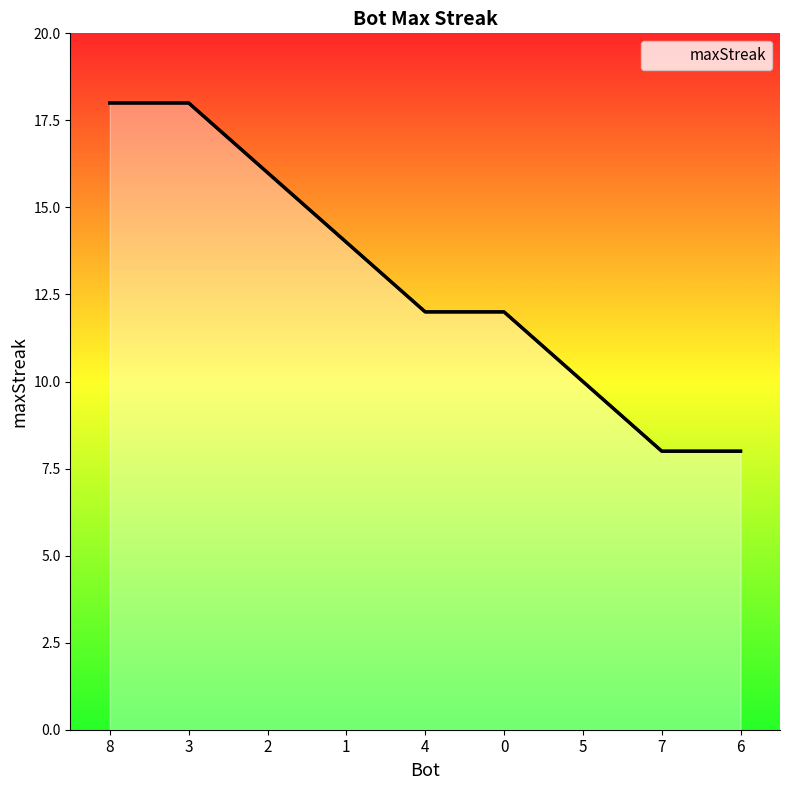

Reading right to left, extract all data points from this chart.

8	8	10	12	12	14	16	18	18